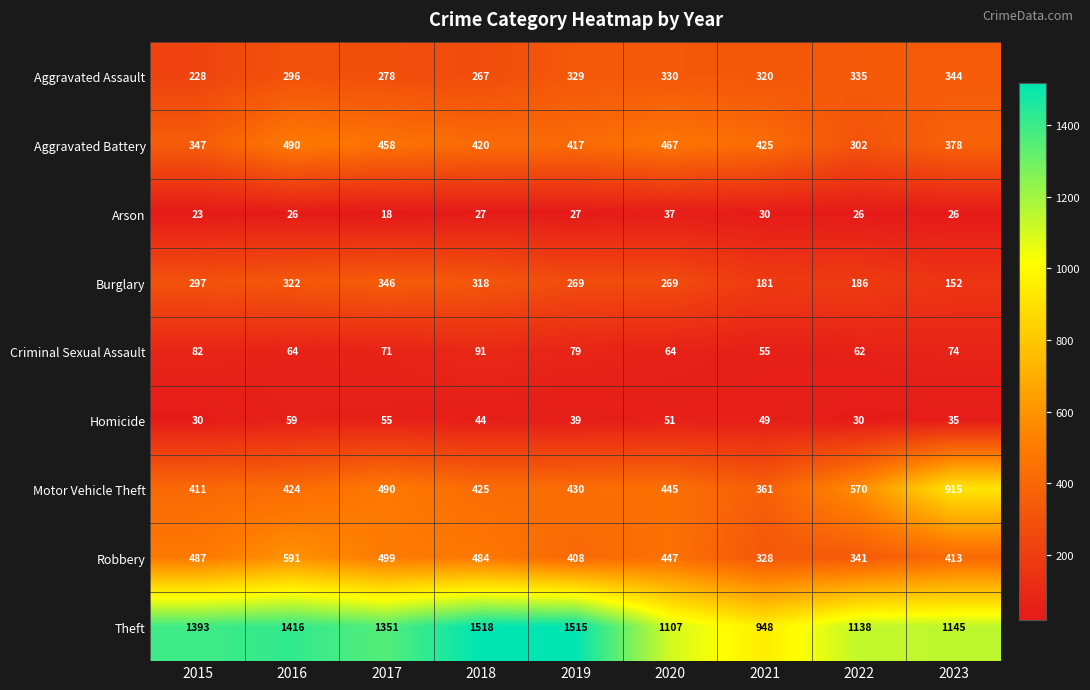

True or false: Arson has a value of 30 at 2021.

True